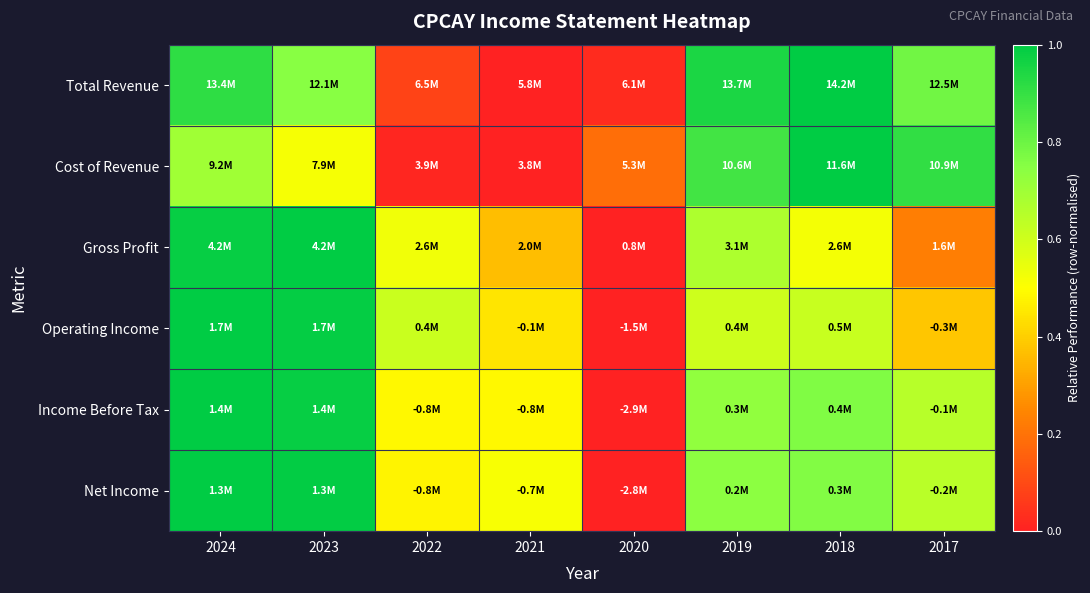

At which category is the sum across all series the highest?

2024